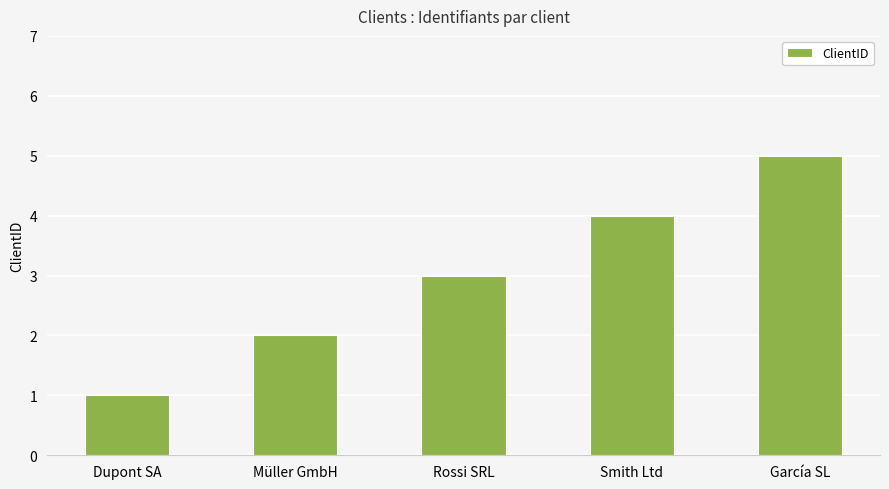

What position from the left is Smith Ltd?

4